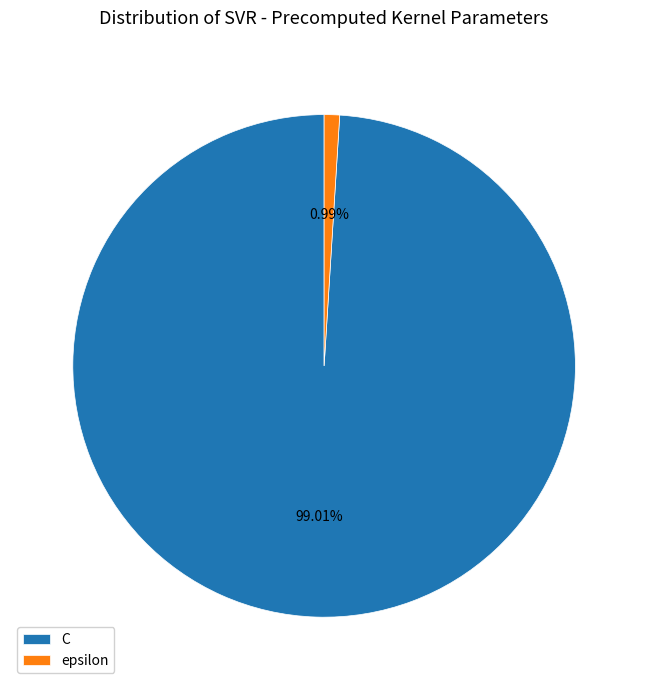

Count the number of slices in the pie.

2